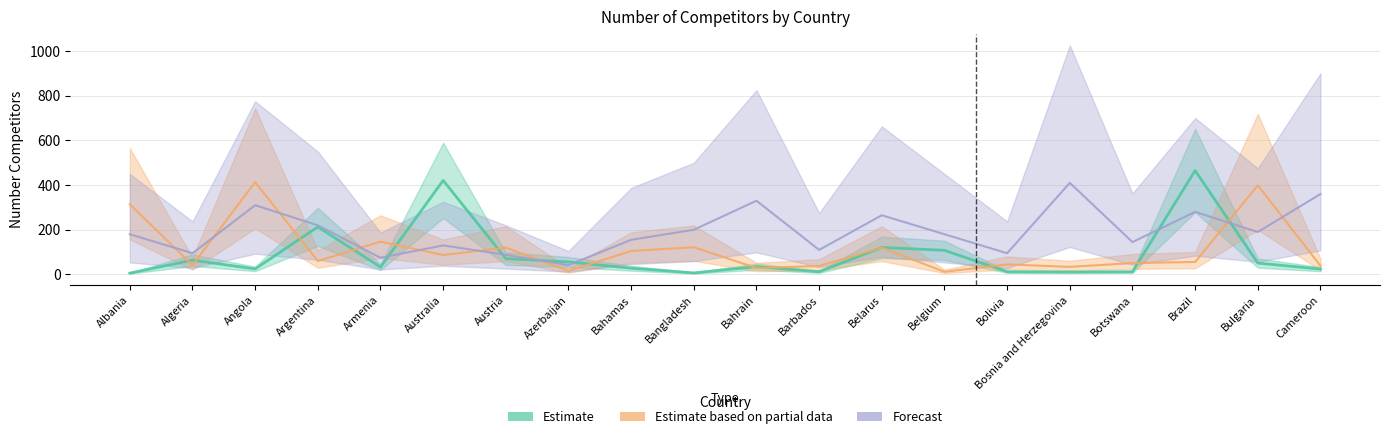

Which series has the largest total across all categories?

Forecast